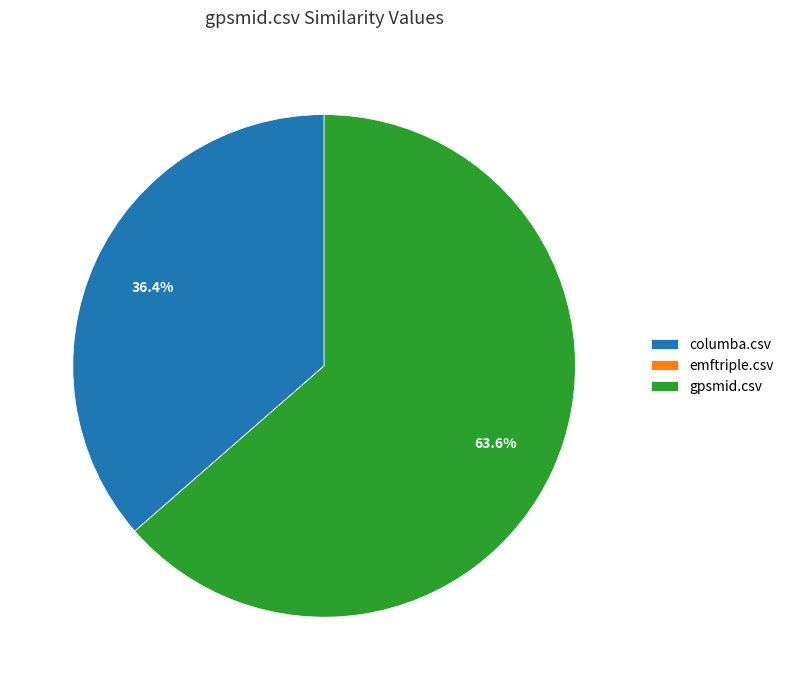

To the nearest percent, what is the difference between the columba.csv and gpsmid.csv slice percentages?

27%